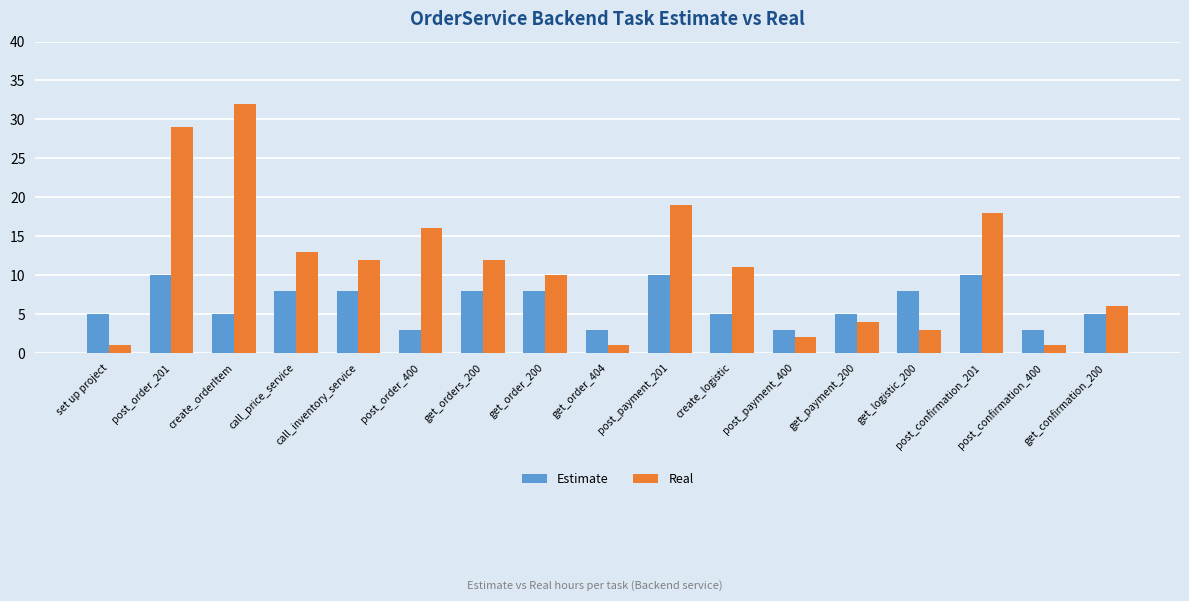

Reading left to right, transcribe all the data shown in this chart.

Estimate: set up project=5	post_order_201=10	create_orderItem=5	call_price_service=8	call_inventory_service=8	post_order_400=3	get_orders_200=8	get_order_200=8	get_order_404=3	post_payment_201=10	create_logistic=5	post_payment_400=3	get_payment_200=5	get_logistic_200=8	post_confirmation_201=10	post_confirmation_400=3	get_confirmation_200=5
Real: set up project=1	post_order_201=29	create_orderItem=32	call_price_service=13	call_inventory_service=12	post_order_400=16	get_orders_200=12	get_order_200=10	get_order_404=1	post_payment_201=19	create_logistic=11	post_payment_400=2	get_payment_200=4	get_logistic_200=3	post_confirmation_201=18	post_confirmation_400=1	get_confirmation_200=6